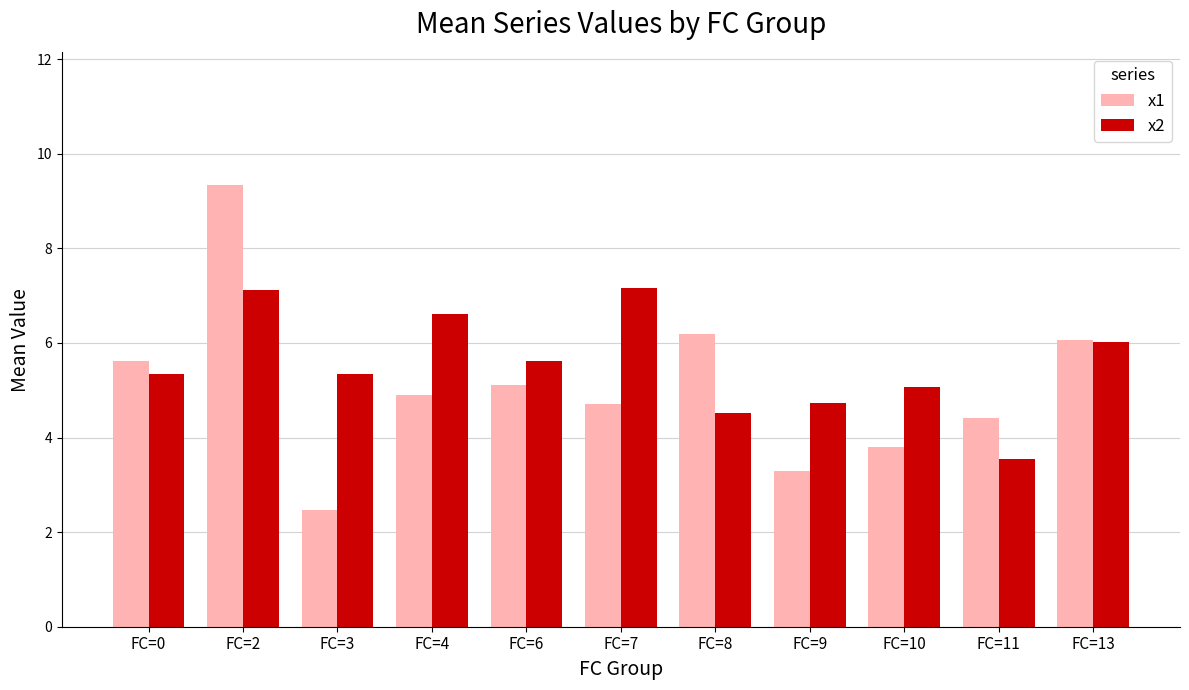

At which category is the sum across all series the highest?

FC=2